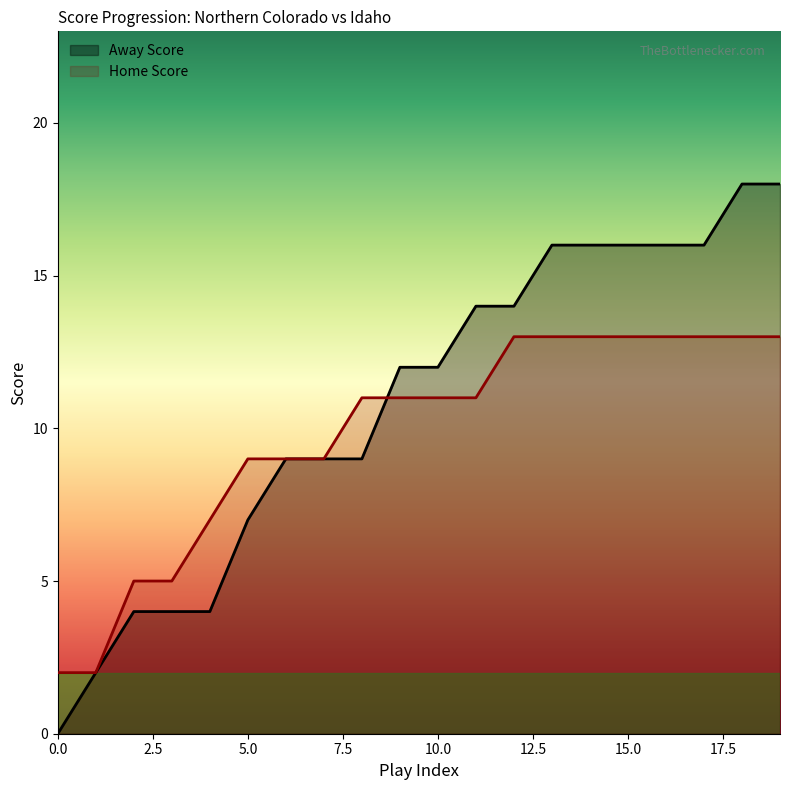

Read the Home Score value at 13, to the nearest 10.

10